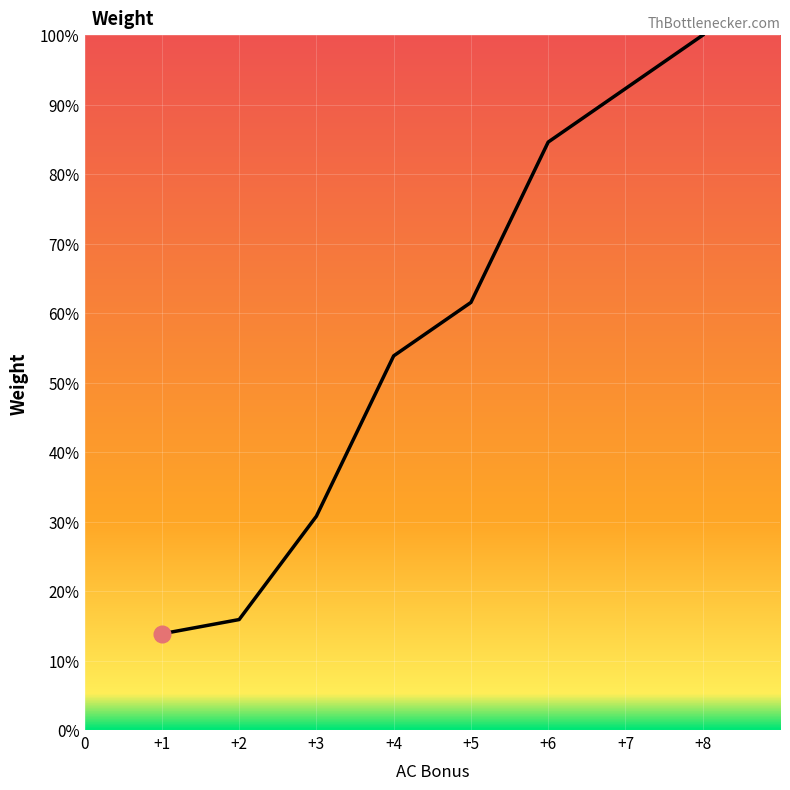

Which category has the highest value across all series?

+8